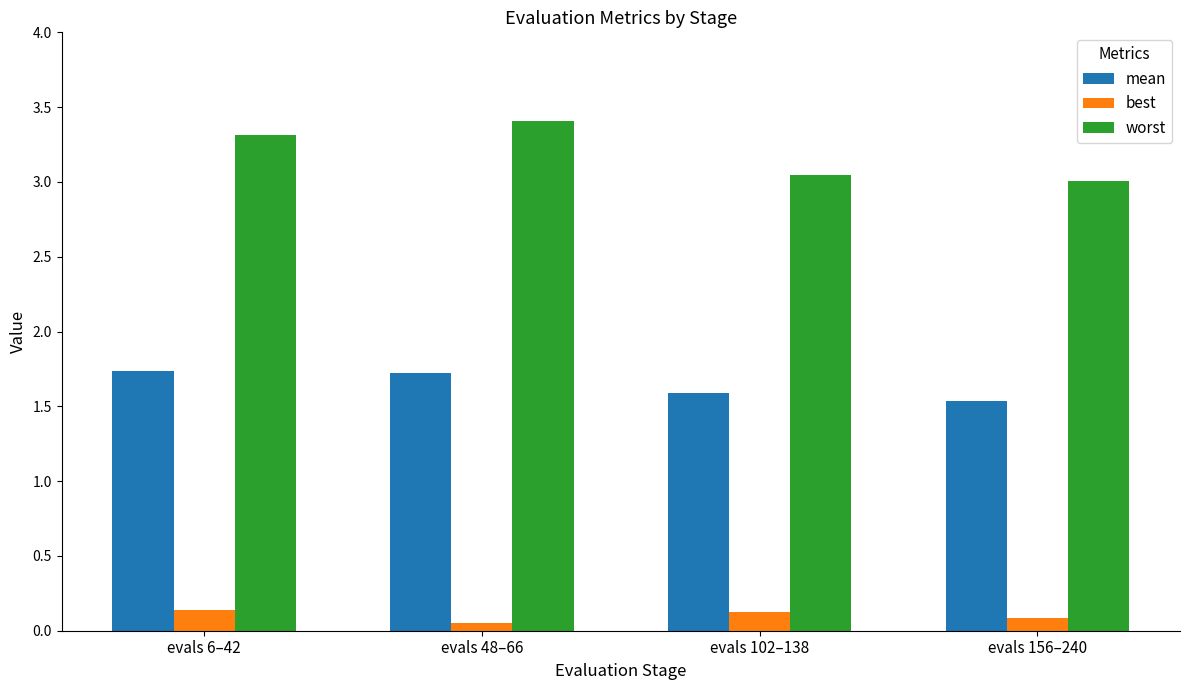

At how many categories does at least one series exceed 0?

4